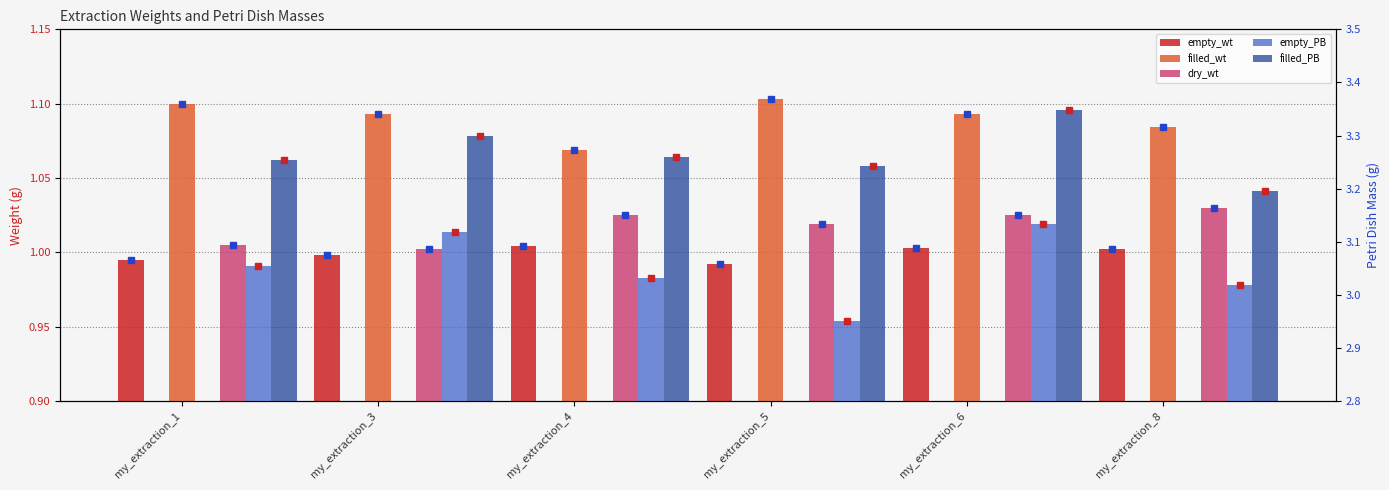

What is the value of the dry_wt bar at the 2nd from the left?

1.0